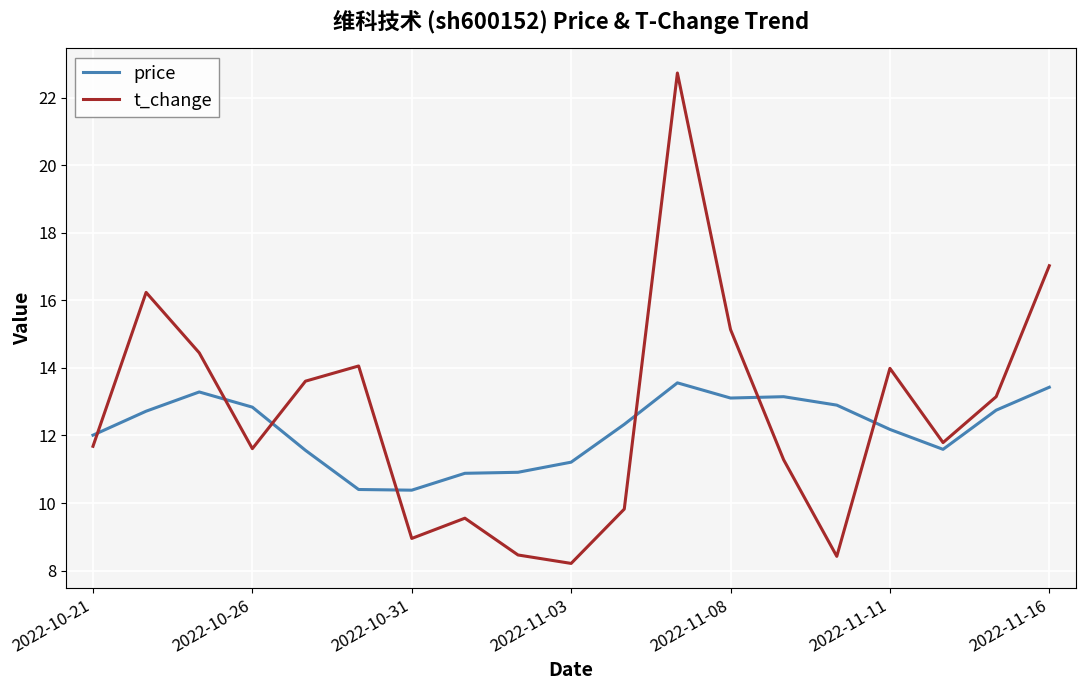

What is the difference between the maximum and minimum values in the t_change series?

14.5